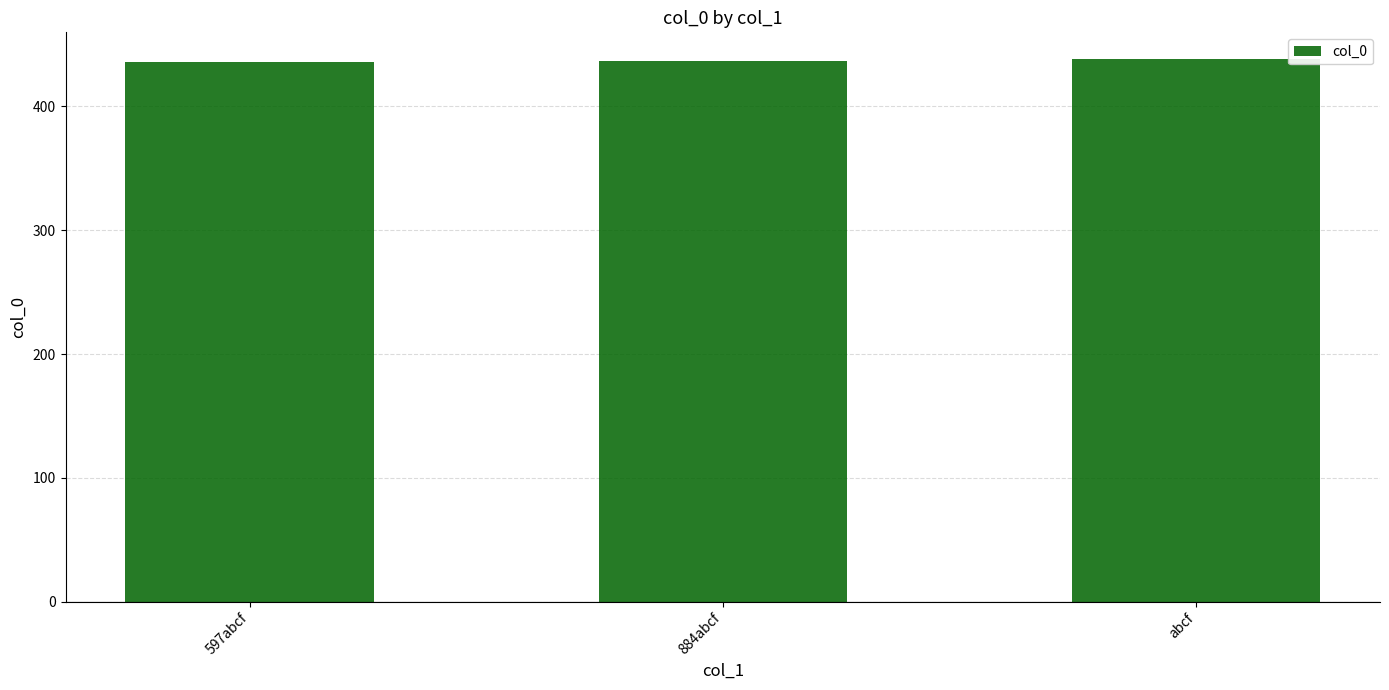

What is the sum of the values at 597abcf and abcf?

874